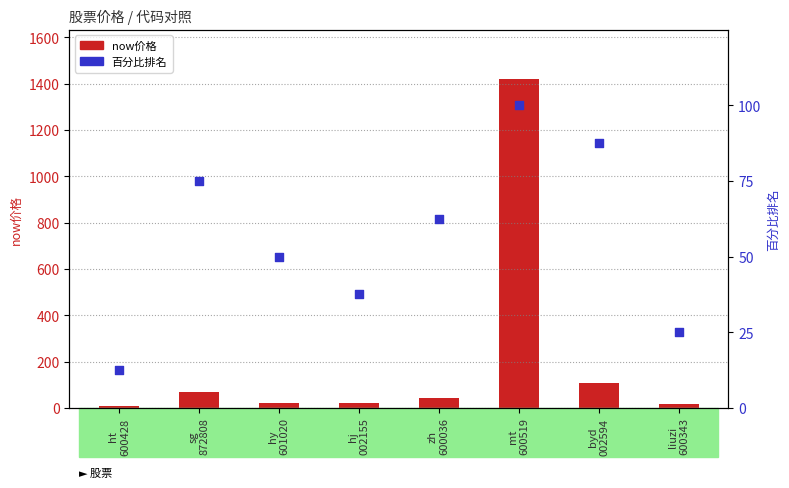

What is the total value across all series at hy
601020?

72.1